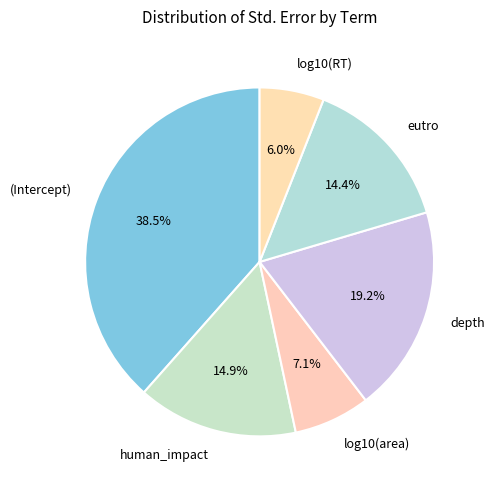

What percentage is the depth slice, to the nearest percent?

19%